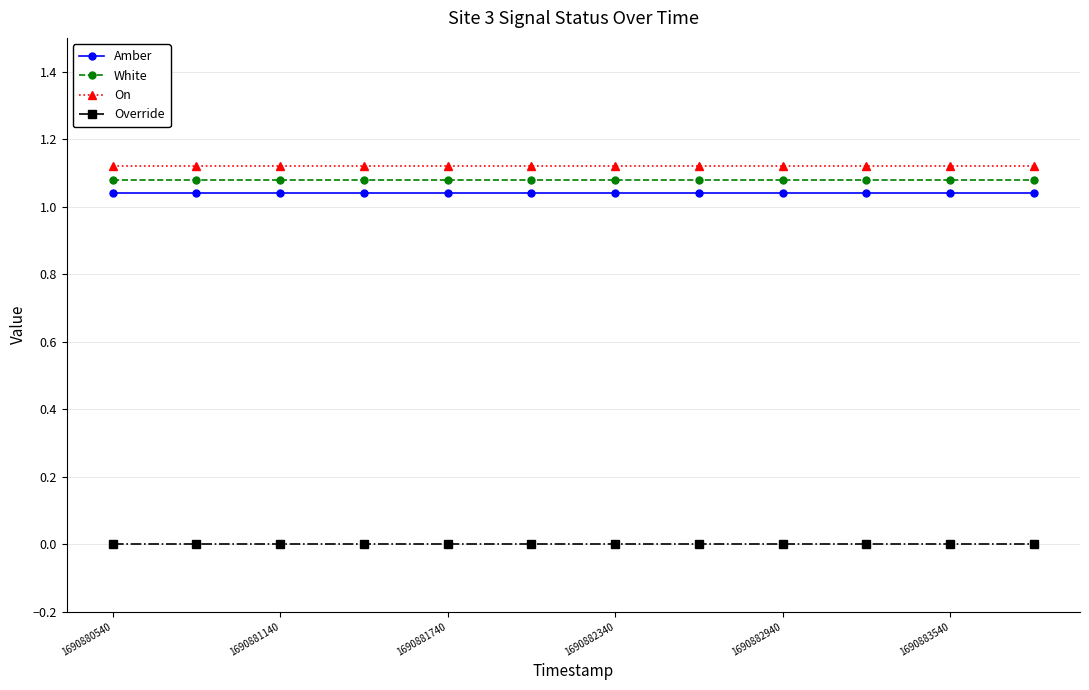

Does the chart display data point markers on the line(s)?

Yes